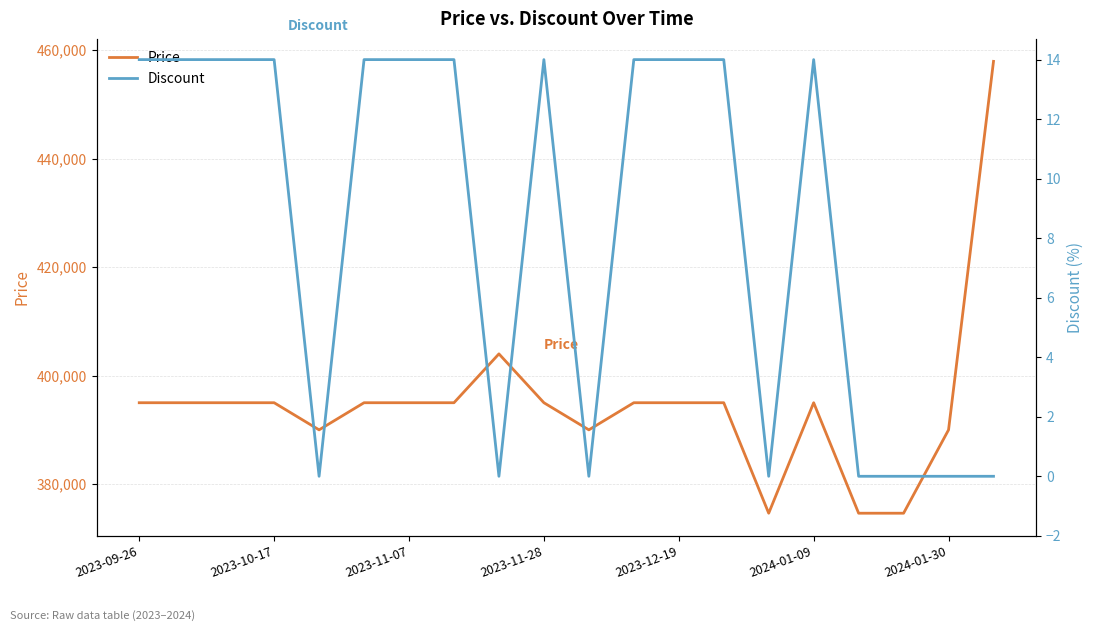

True or false: Discount and Price cross at least once.

False